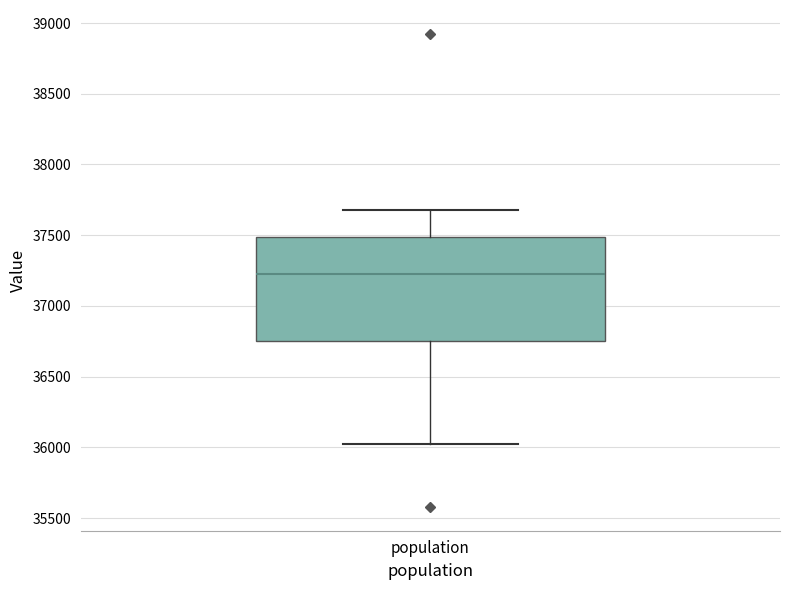

Transcribe this box plot: give where the median line is, the range the box spans, and where the two whiskers end, as read against the y-axis. The values are not printed on the chart, so give them approximately, as read against the axis.

median 37250, box 36750 to 37500, whiskers 36000 to 37700